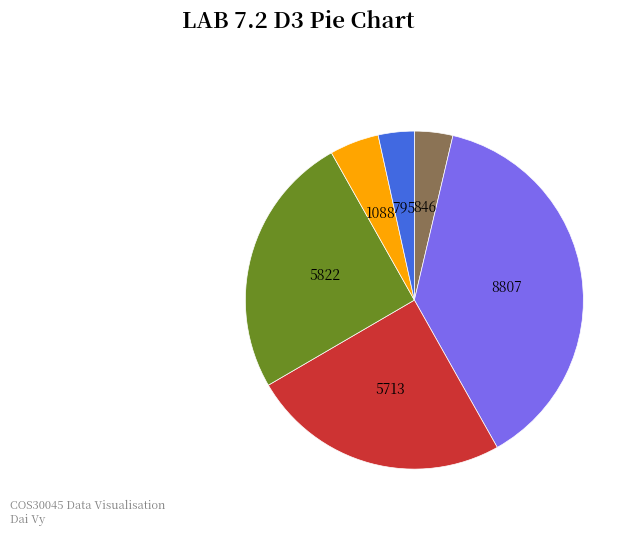

How many segments does this pie chart have?

6